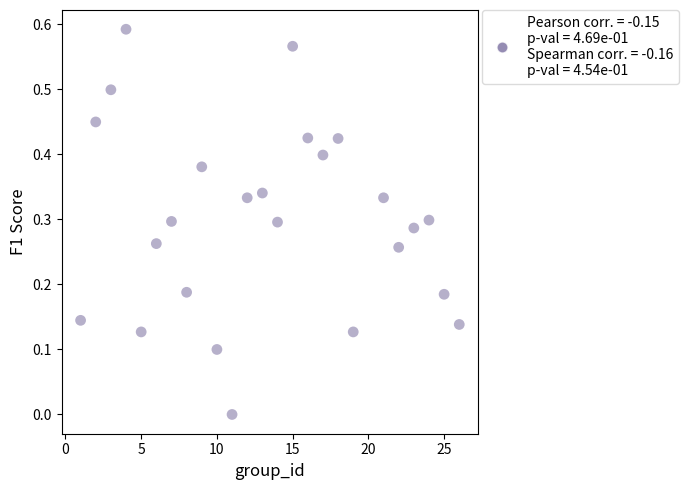

What is the range of X values (max minus min)?

25.0